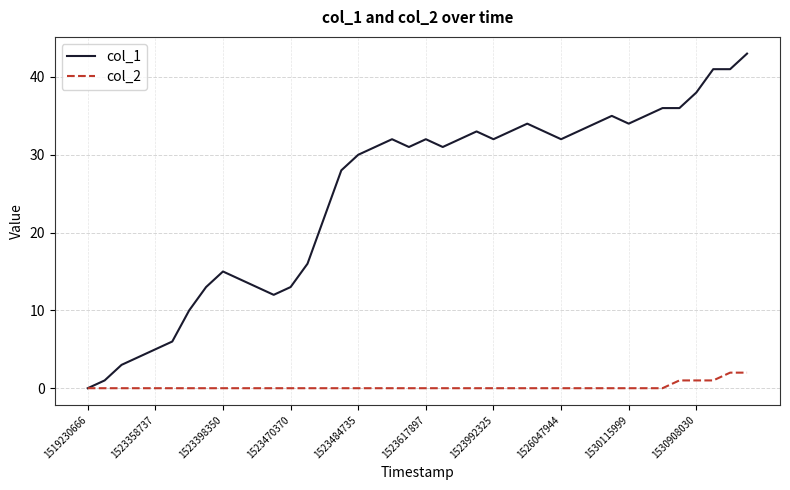

List the series in order of their overall mean, highest first.

col_1, col_2